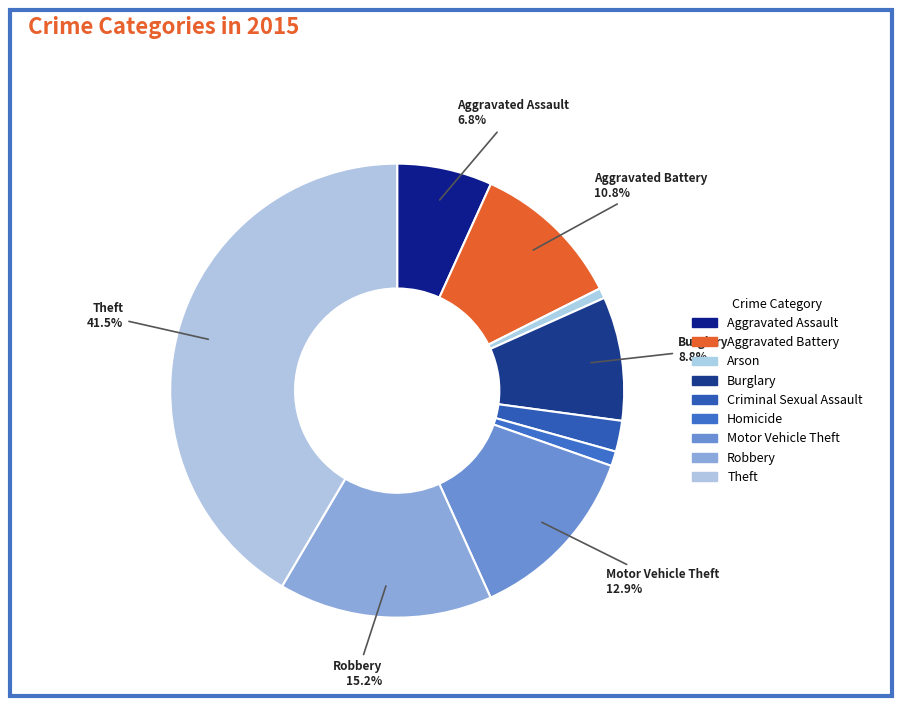

Is it true that Burglary is 1% of the pie?

False